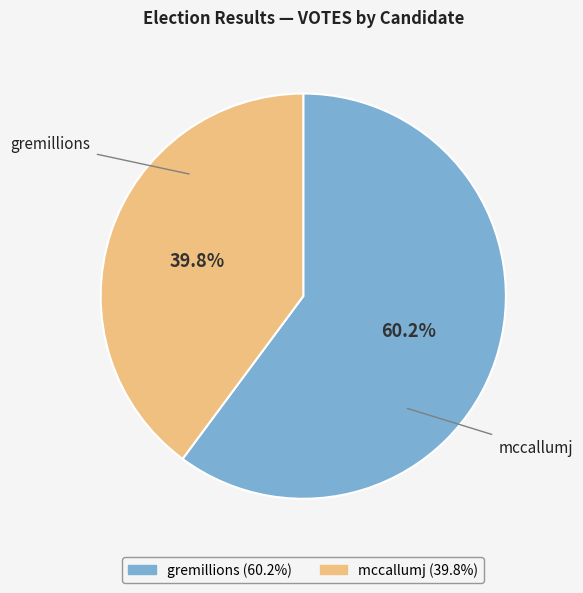

The gremillions slice represents 60% of the pie. True or false?

True